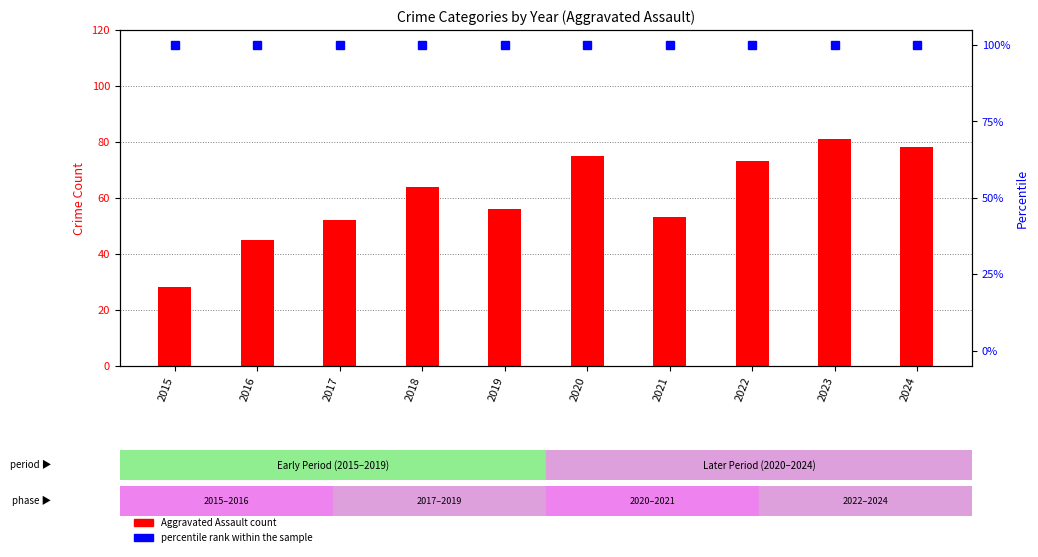

What is the value of the percentile rank within the sample bar at the 6th from the left?

100